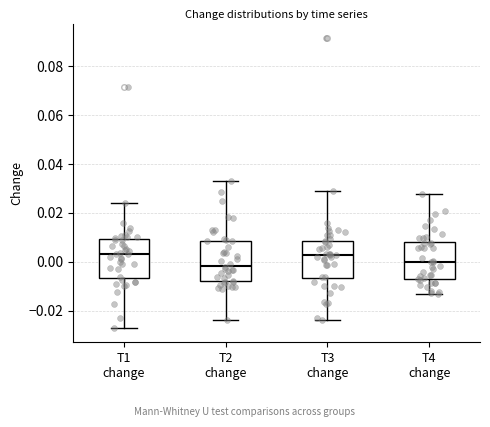

Where is the lower edge of the box for T1 change on the y-axis? The values are not printed on the chart, so give them approximately, as read against the axis.

-0.006